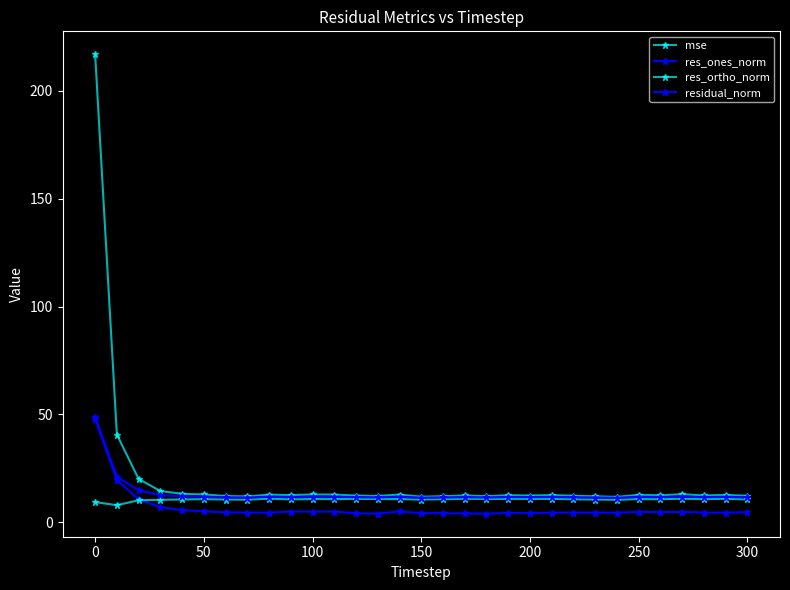

What is the difference between the maximum and minimum values in the res_ones_norm series?

43.9